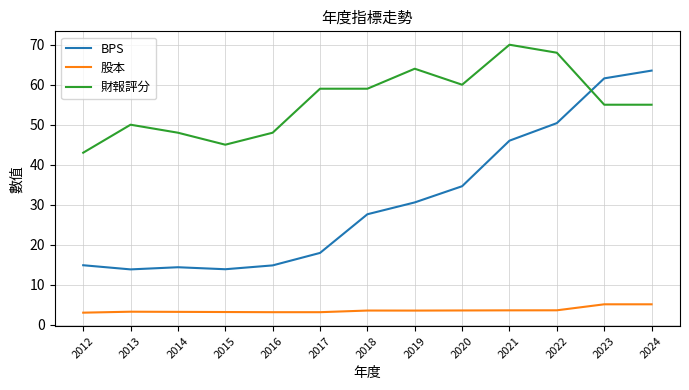

Rank the series by their average value, from lowest to highest.

股本, BPS, 財報評分